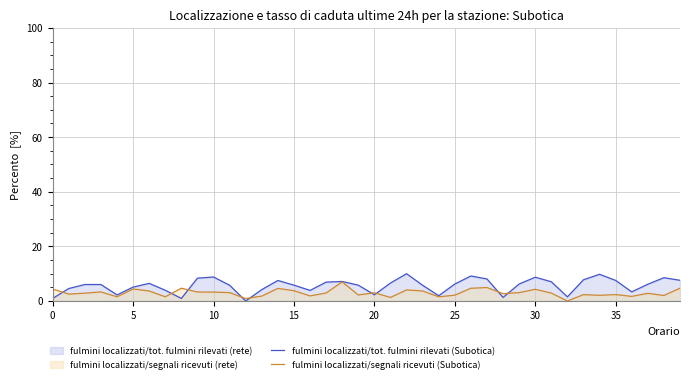

Where is fulmini localizzati/segnali ricevuti (Subotica) nearest to the value 3?

20